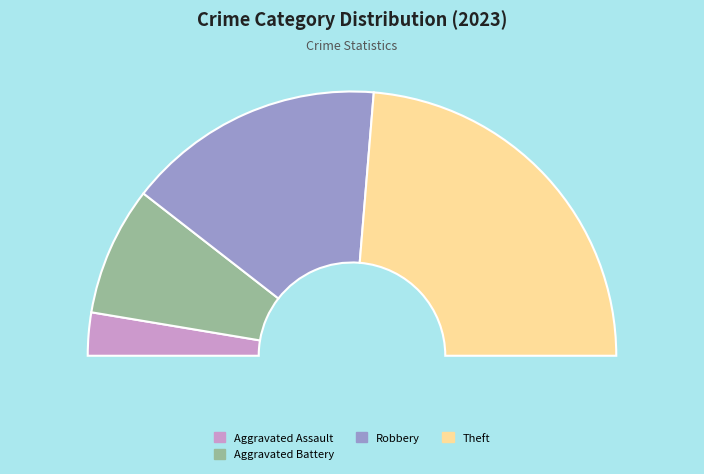

Does Robbery account for over 50% of the chart?

No